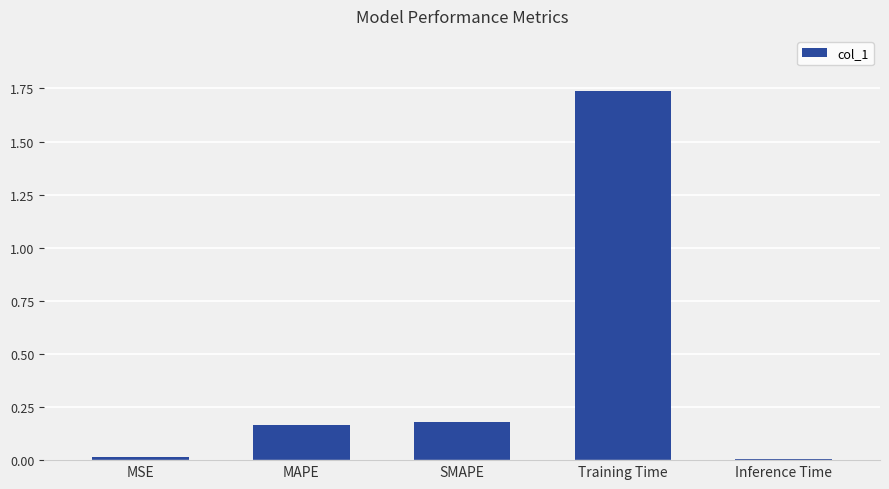

Is it true that the value at MAPE is 0.1?

False